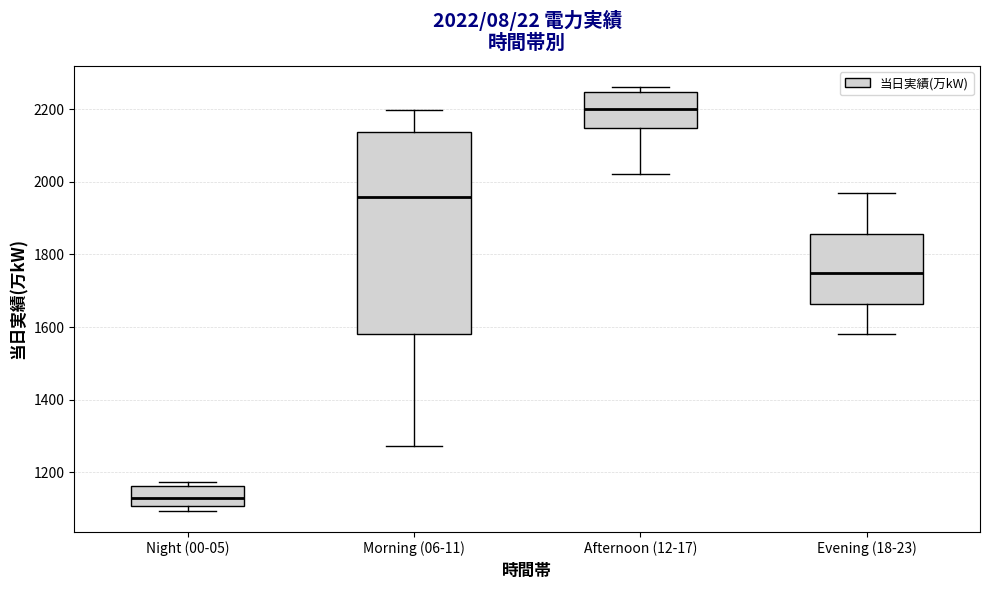

Which box is the tallest, from its lower edge to its upper edge?

Morning (06-11)